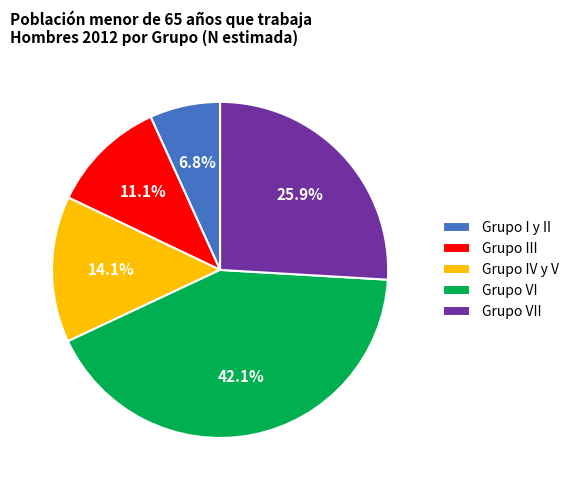

True or false: Grupo I y II accounts for 7% of the total.

True